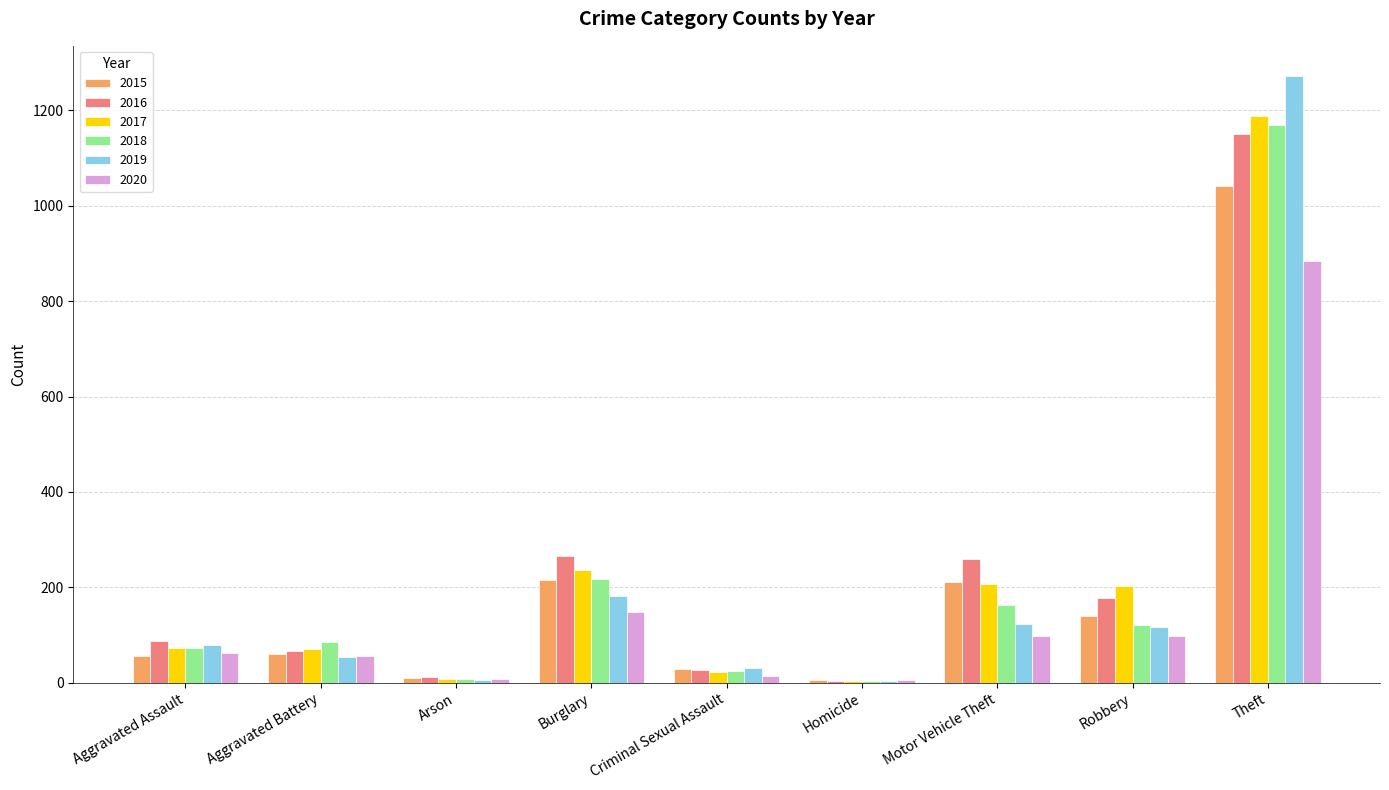

Is it true that 2018 equals 4 at Homicide?

True